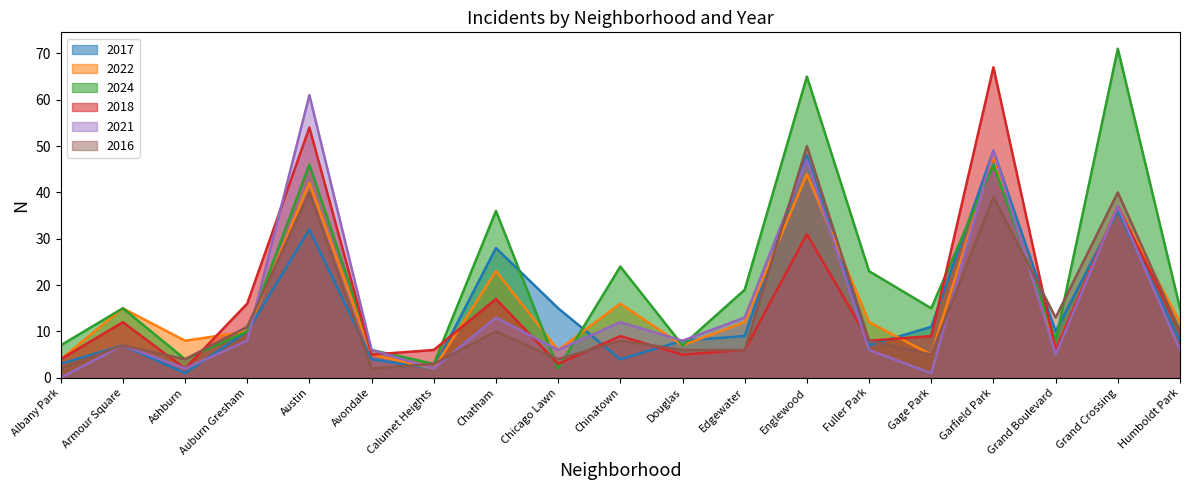

What position from the right is Englewood?

7